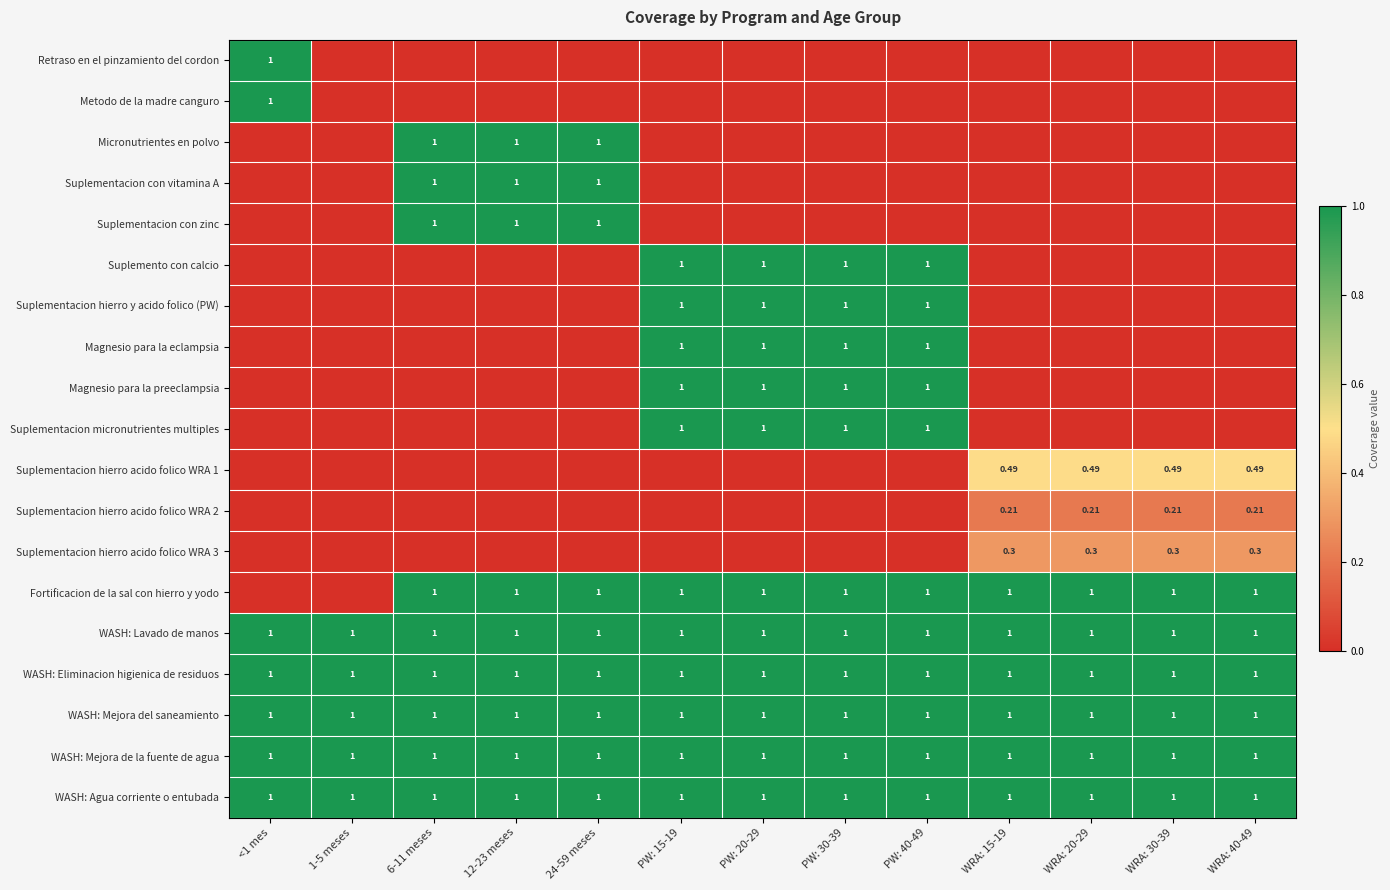

How many distinct data groups are displayed?

19